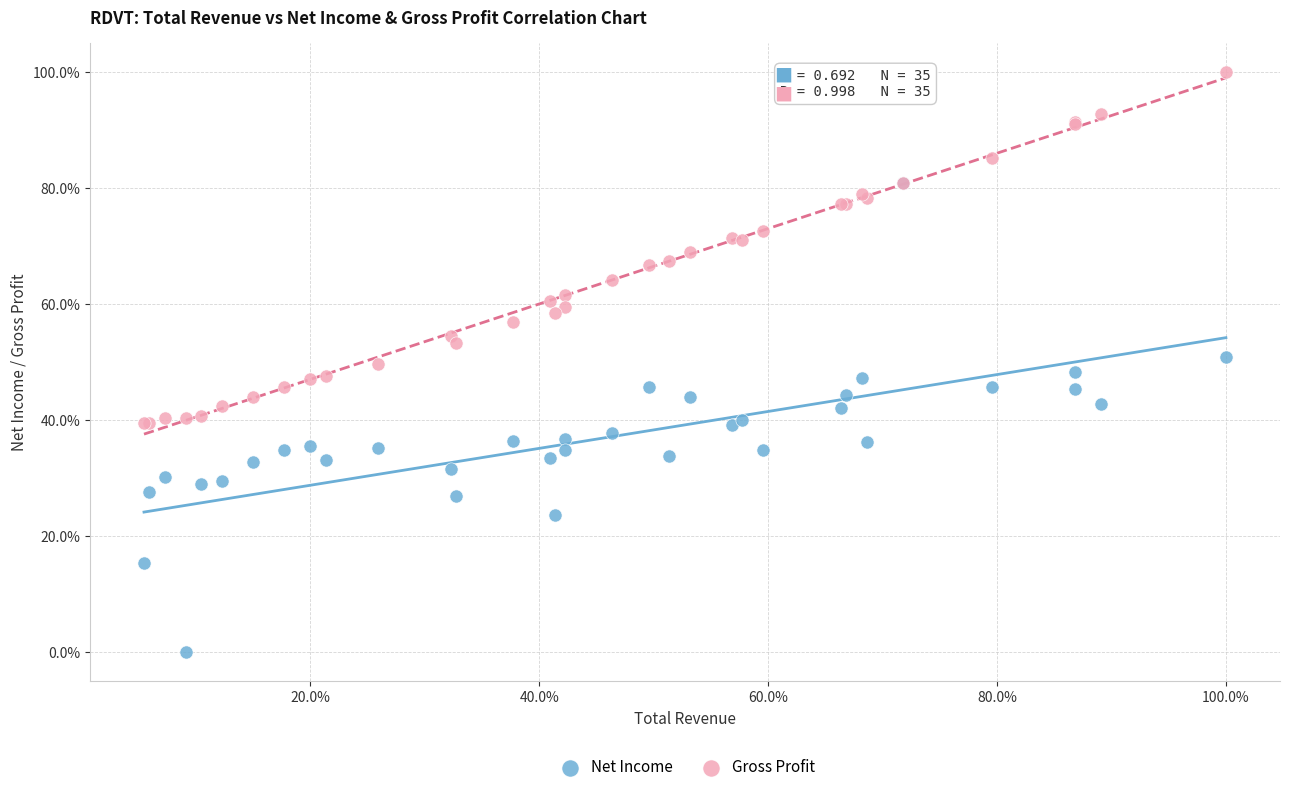

What are all the series names shown in the legend?

Net Income, Gross Profit